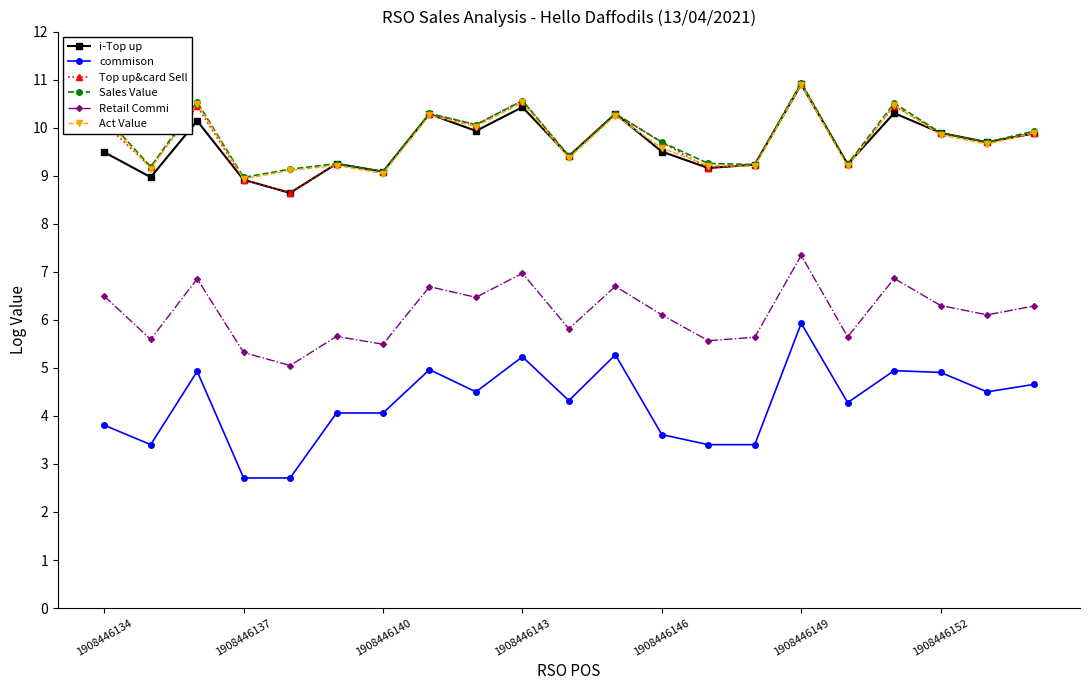

What is the value of the Retail Commi point at the 19th from the left?

6.3